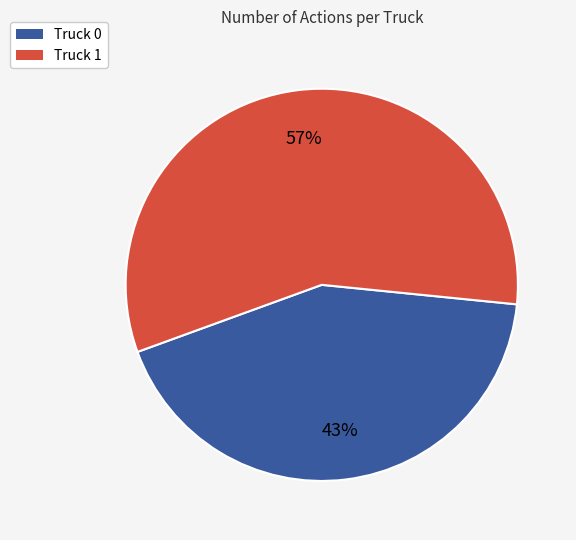

Combined, do Truck 0 and Truck 1 account for over 50%?

Yes